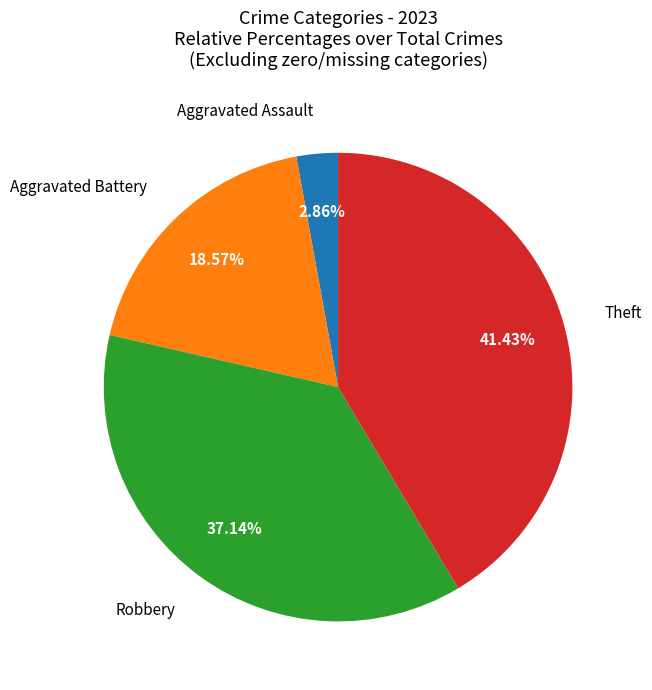

The Theft slice represents 49% of the pie. True or false?

False